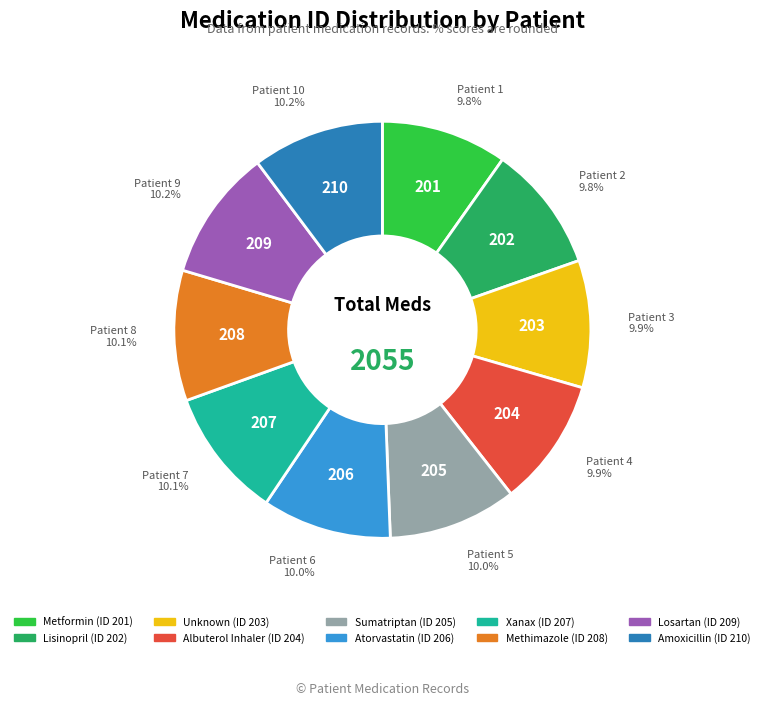

Is there any slice that represents more than half of the pie?

No